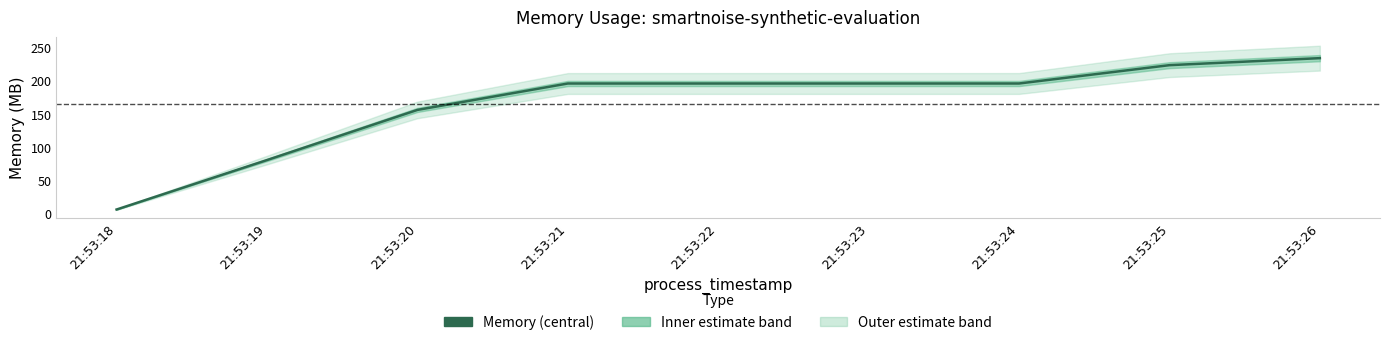

Reading left to right, what are all the values shown in this chart?

6.4	80.9	156.4	196.1	196.1	196.1	196.1	223.7	234.3